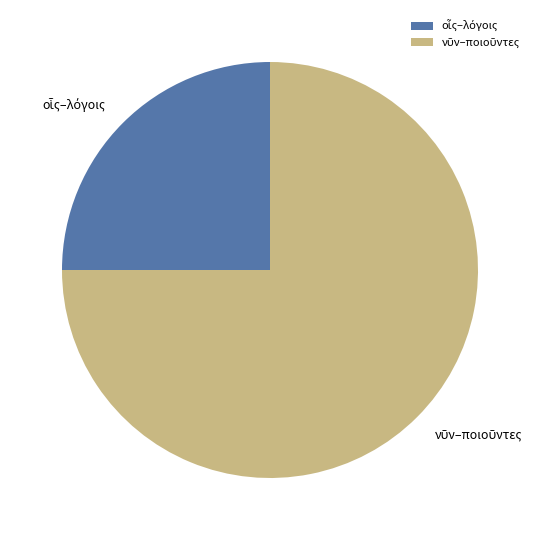

Is there any slice that represents more than half of the pie?

Yes